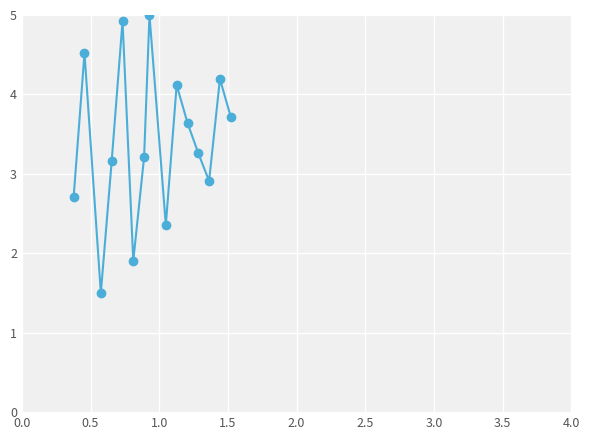

What is the value of the 3rd point from the left?

1.5